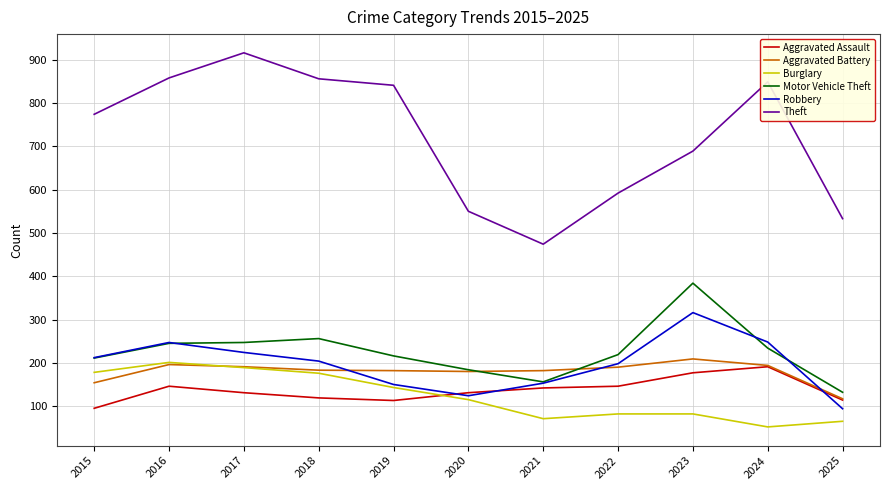

The Robbery series shows 247 at 2016. True or false?

True